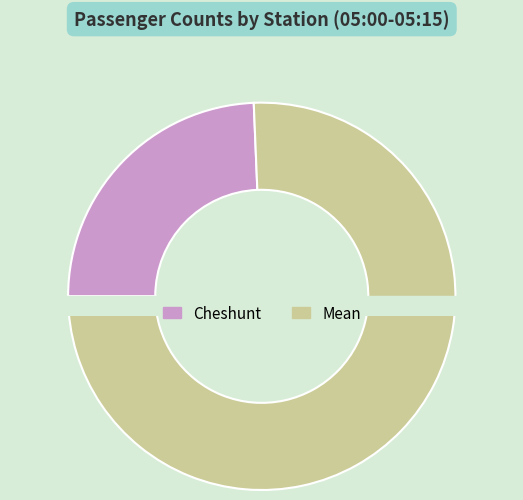

To the nearest percent, what is the average slice percentage?

50%